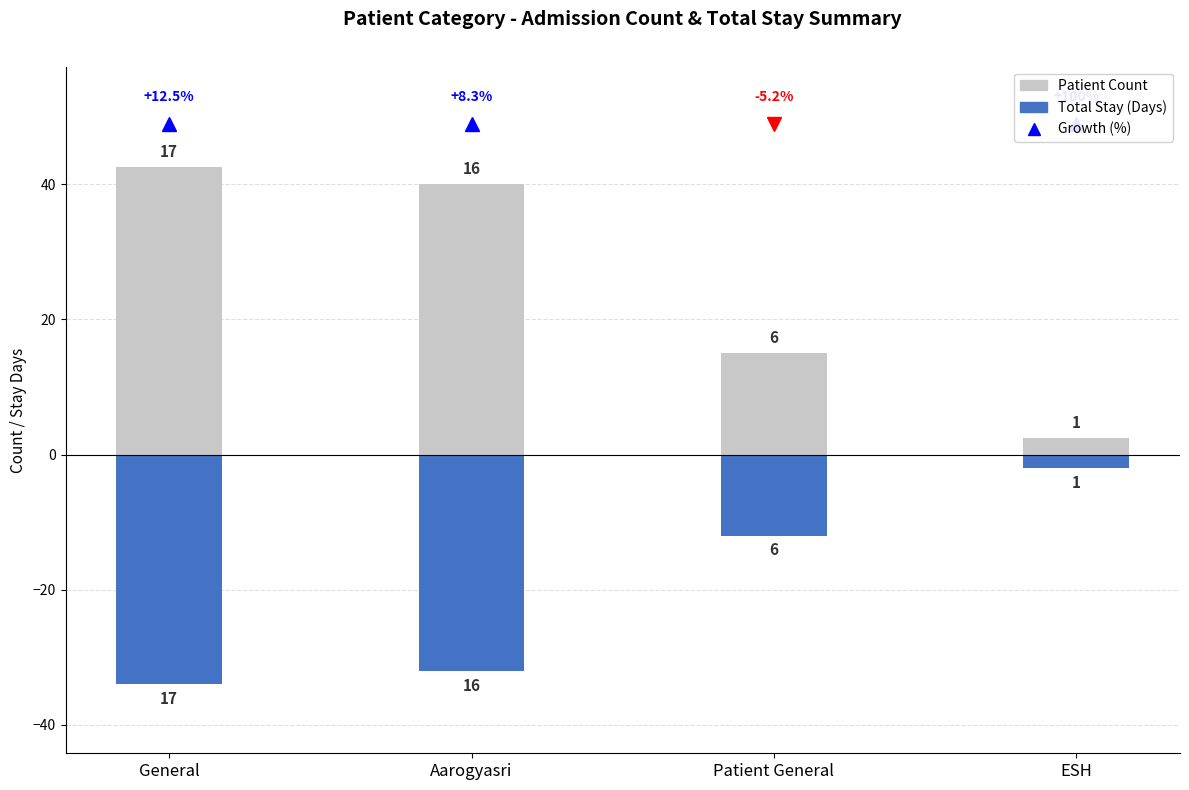

Which has a higher value, Aarogyasri or General?

General